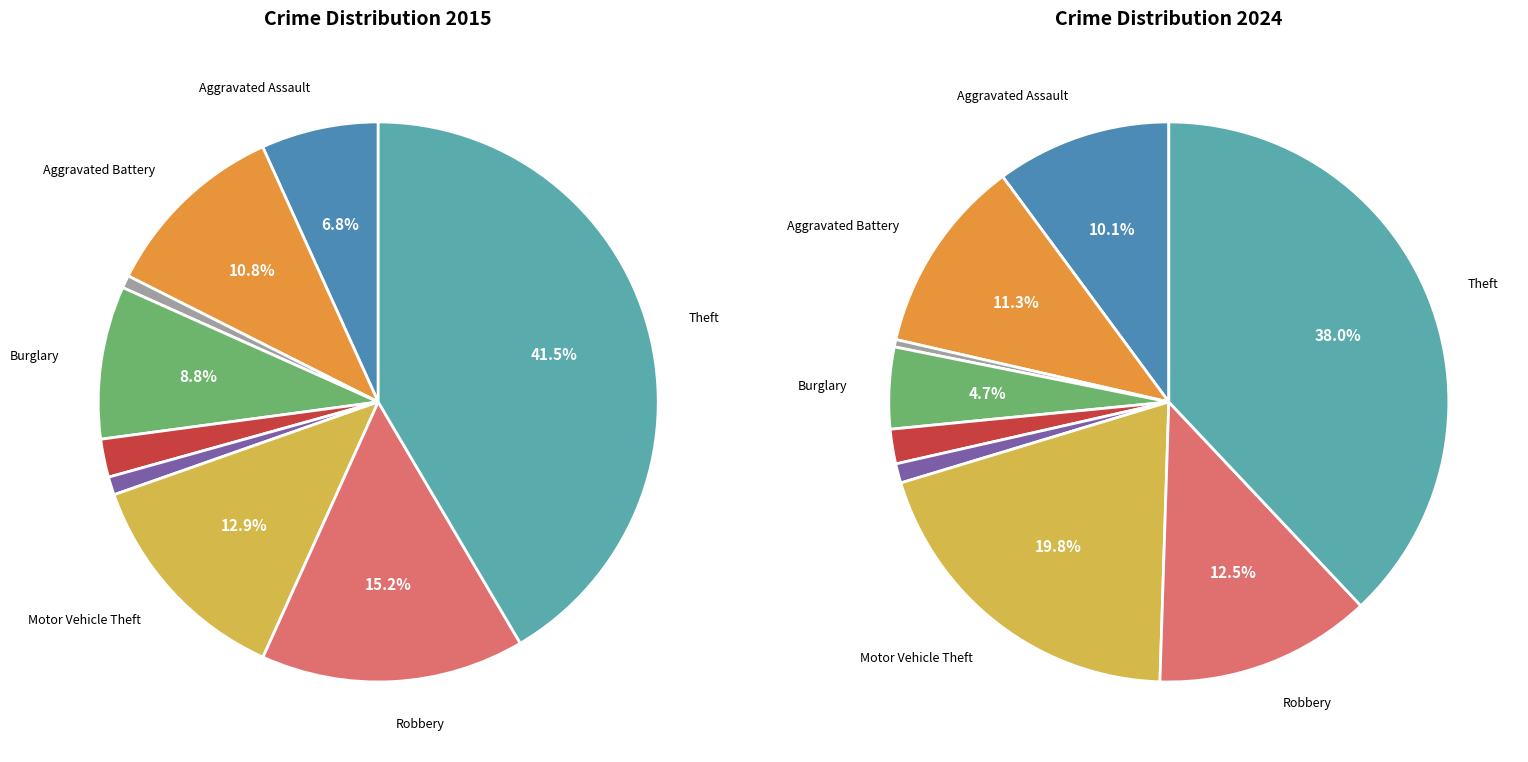

At Theft, list the series in order from smallest to largest.

values_2024, values_2015